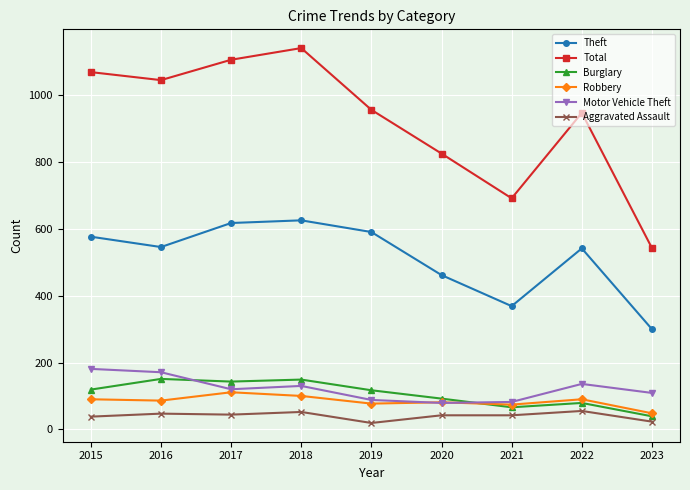

What is the total value across all series at 2015?

2075